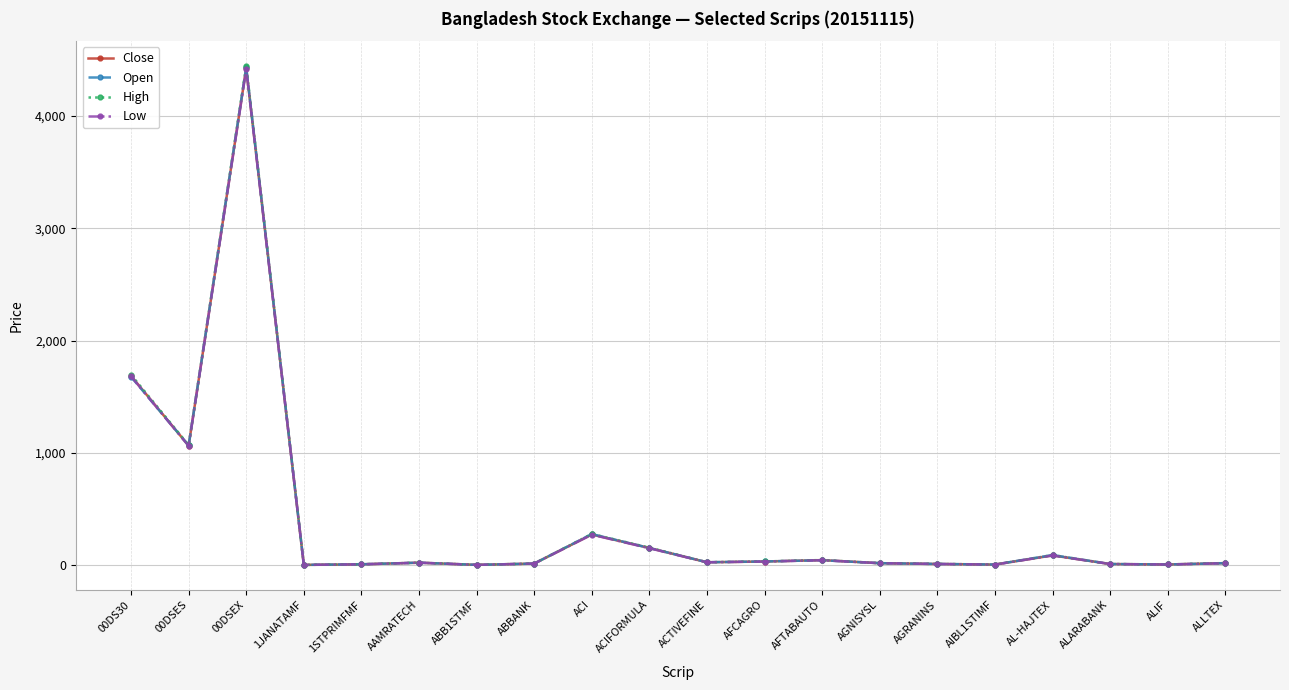

How many lines are shown in the chart?

4